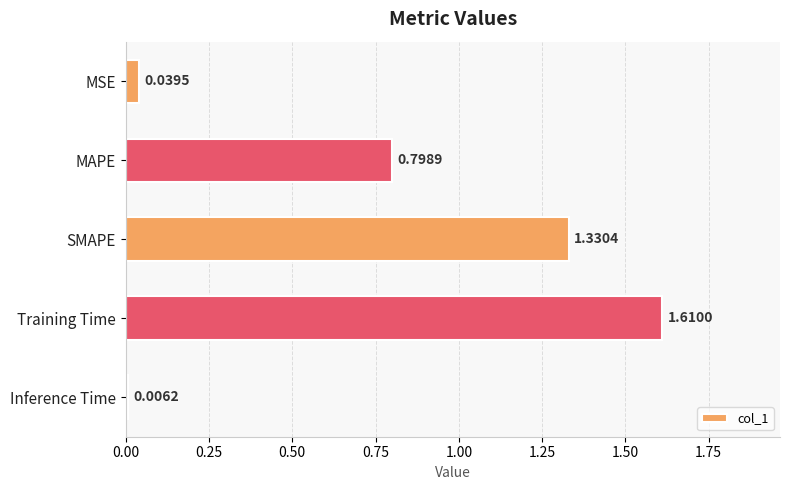

Which label corresponds to the smallest value in the chart?

Inference Time